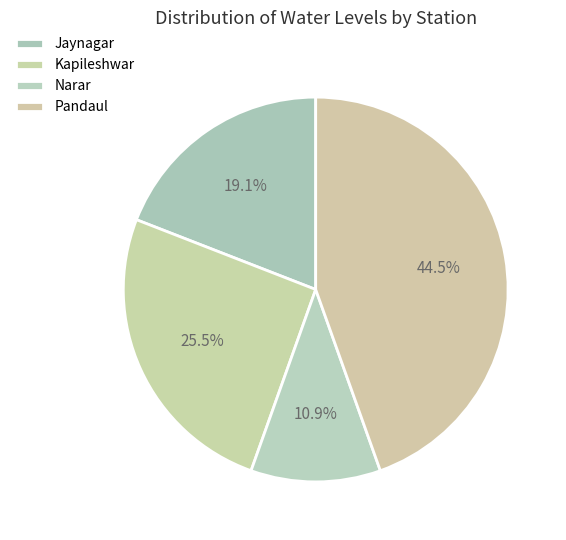

What percentage is the Jaynagar slice, to the nearest percent?

19%